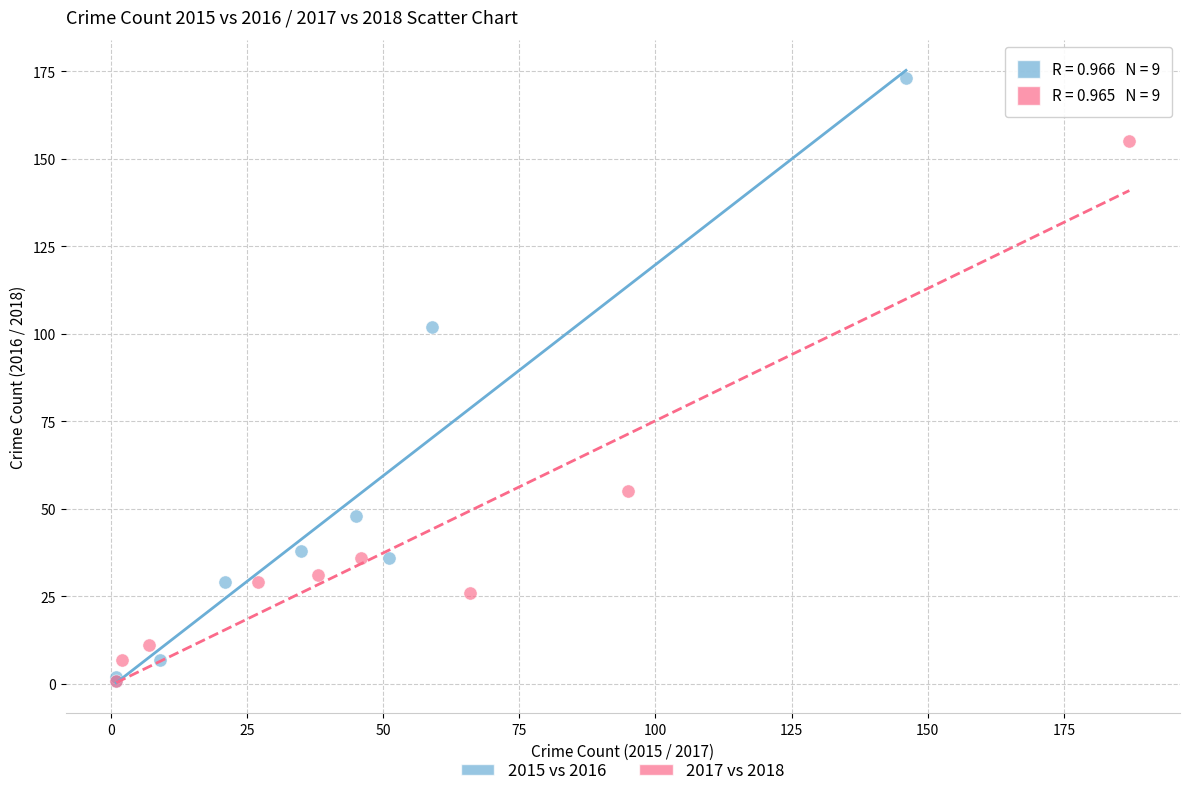

Which series has the widest spread of Y values?

2015 vs 2016